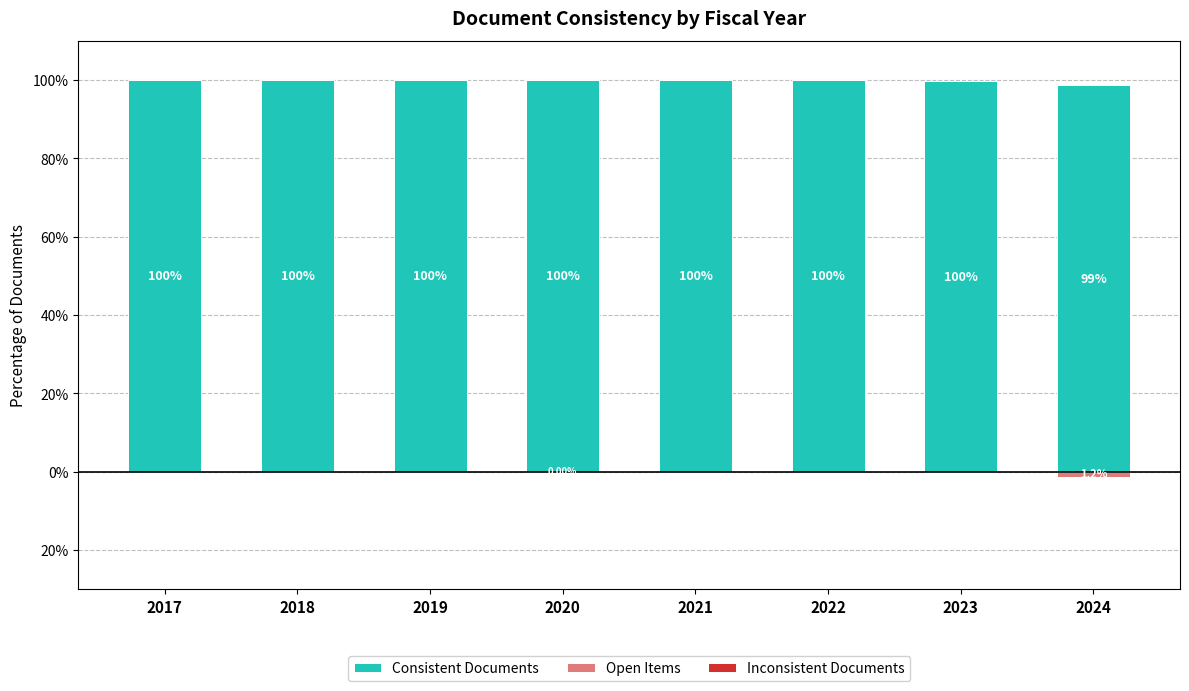

Reading left to right, transcribe all the data shown in this chart.

Consistent Documents: 2017=100.0	2018=100.0	2019=100.0	2020=100.0	2021=100.0	2022=99.9	2023=99.8	2024=98.8
Open Items: 2017=0.0	2018=0.0	2019=-0.0	2020=-0.0	2021=-0.0	2022=-0.1	2023=-0.2	2024=-1.2
Inconsistent Documents: 2017=0.0	2018=0.0	2019=0.0	2020=-0.0	2021=0.0	2022=0.0	2023=0.0	2024=0.0